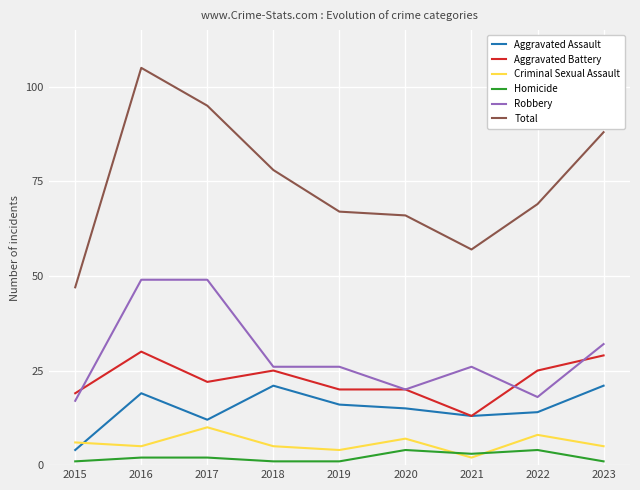

What is the difference between the highest and lowest values at 2022?

65